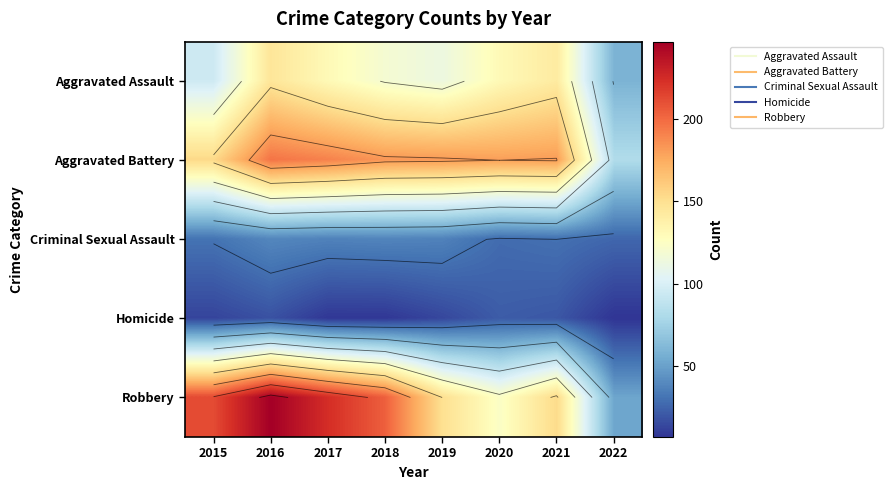

What is the sum of the Aggravated Assault values at 2017 and 2020?

262